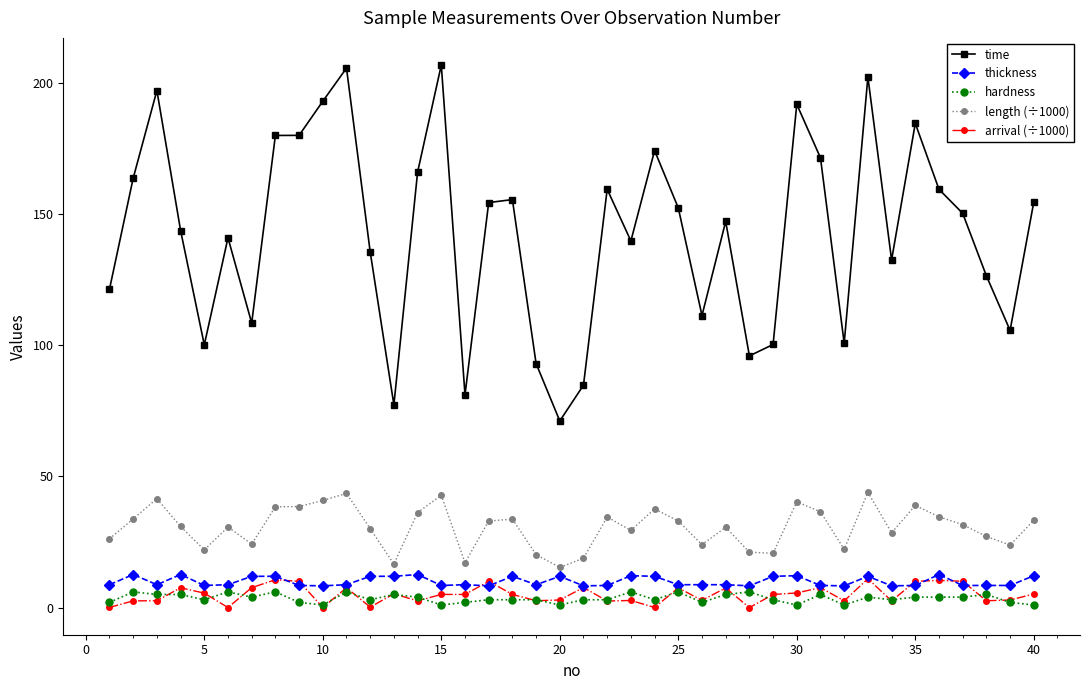

Which series has the largest total across all categories?

time